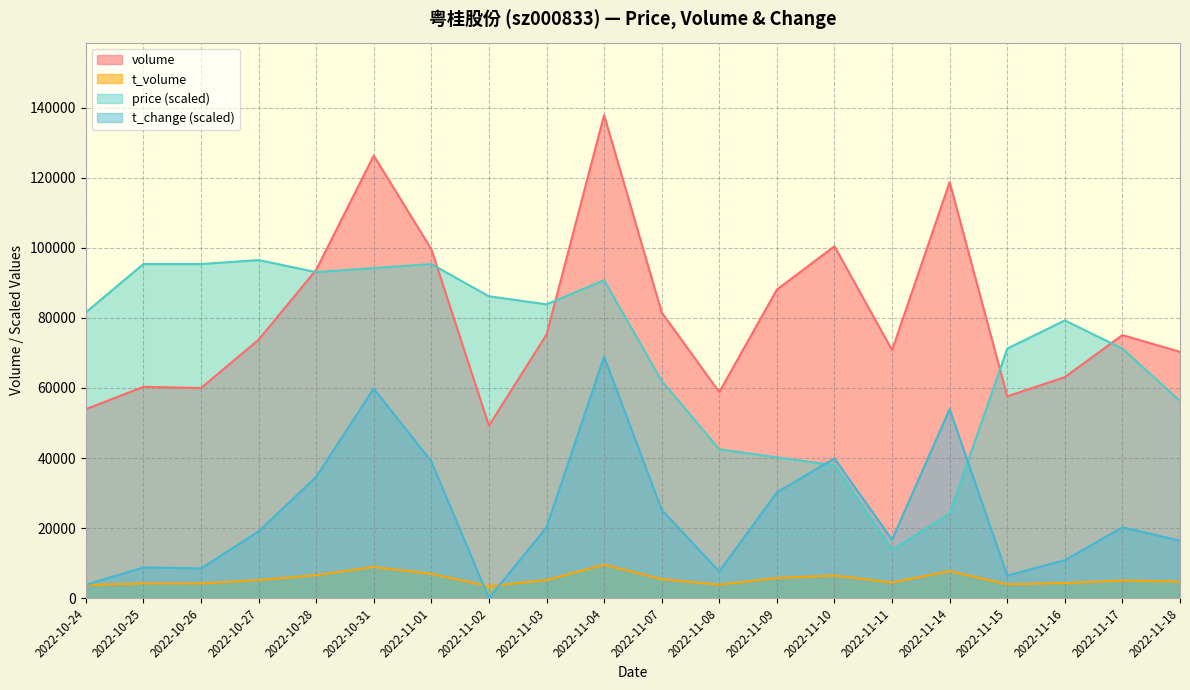

What is the label of the 17th point from the left?

2022-11-15